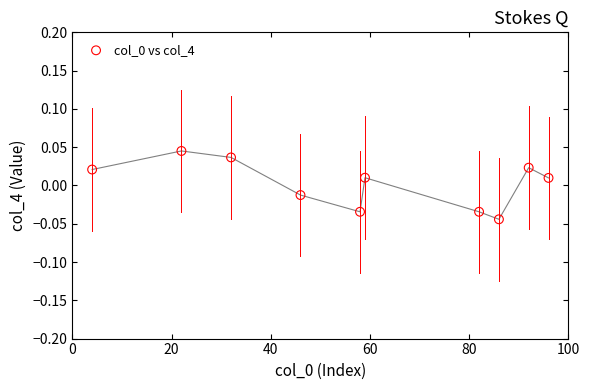

What is the range of X values (max minus min)?

92.0